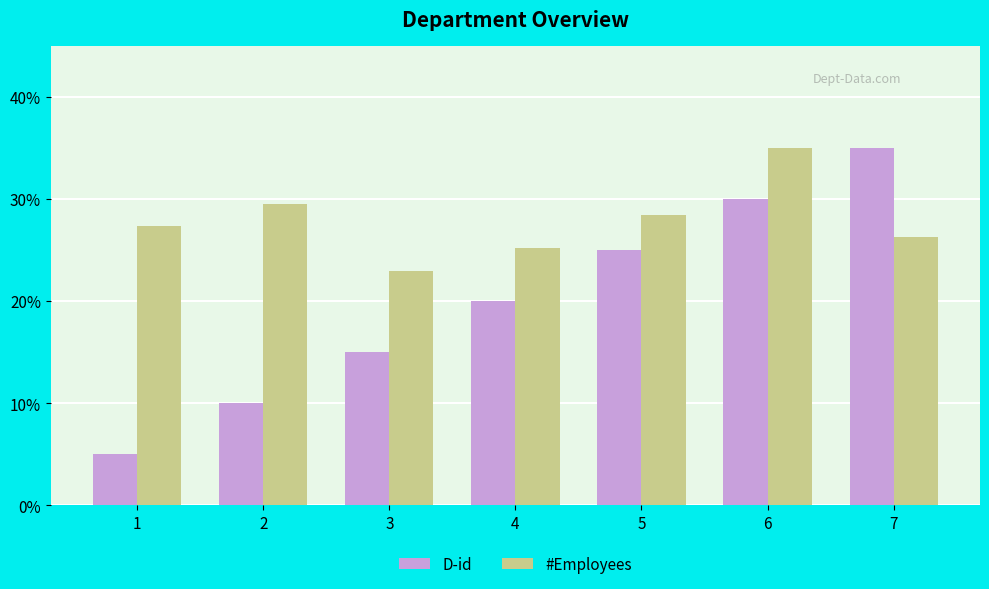

Between 5 and 6, which series saw the biggest shift?

#Employees